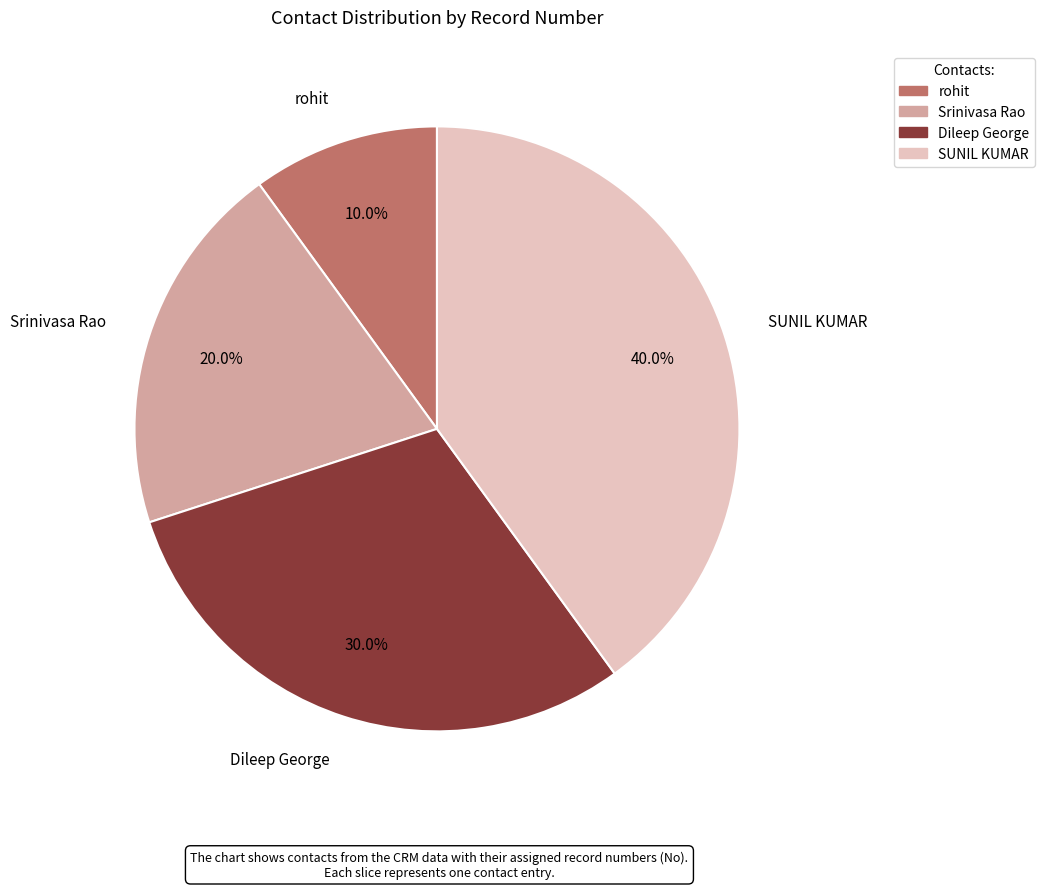

Which category has the biggest portion of the pie?

SUNIL KUMAR